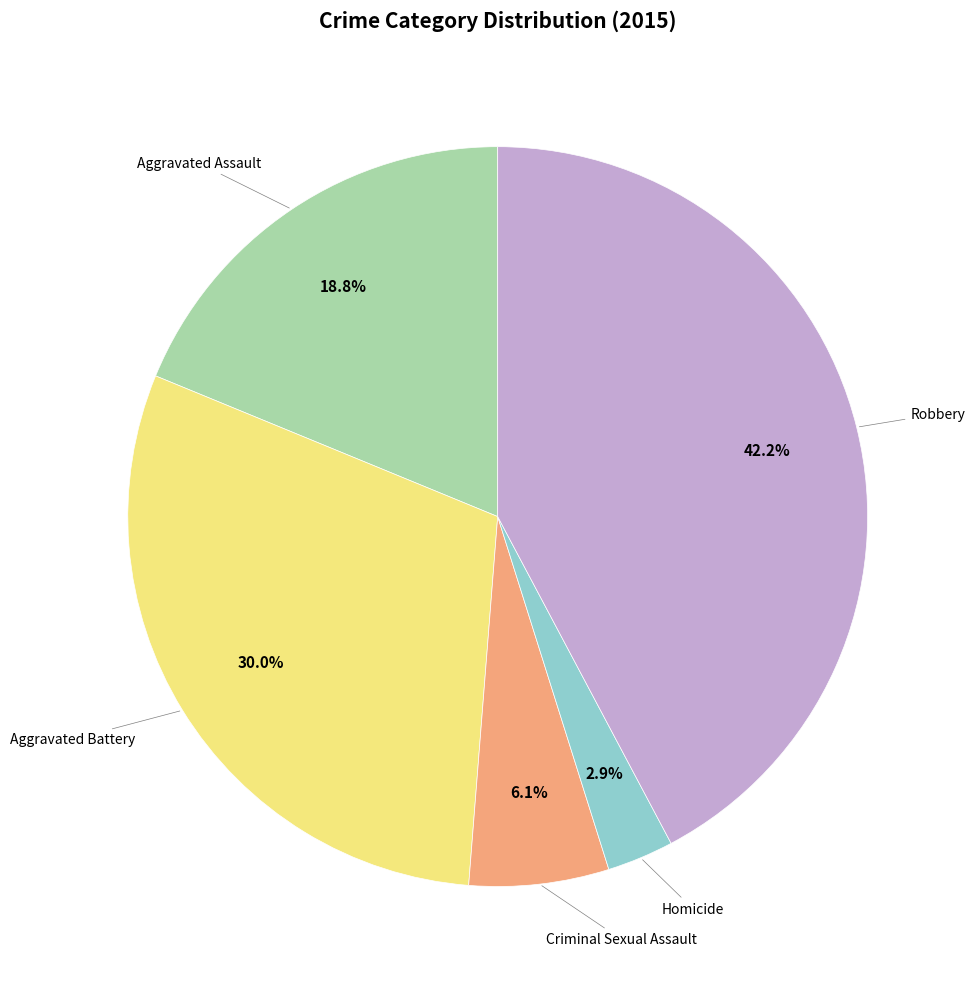

Is there any slice that represents more than half of the pie?

No